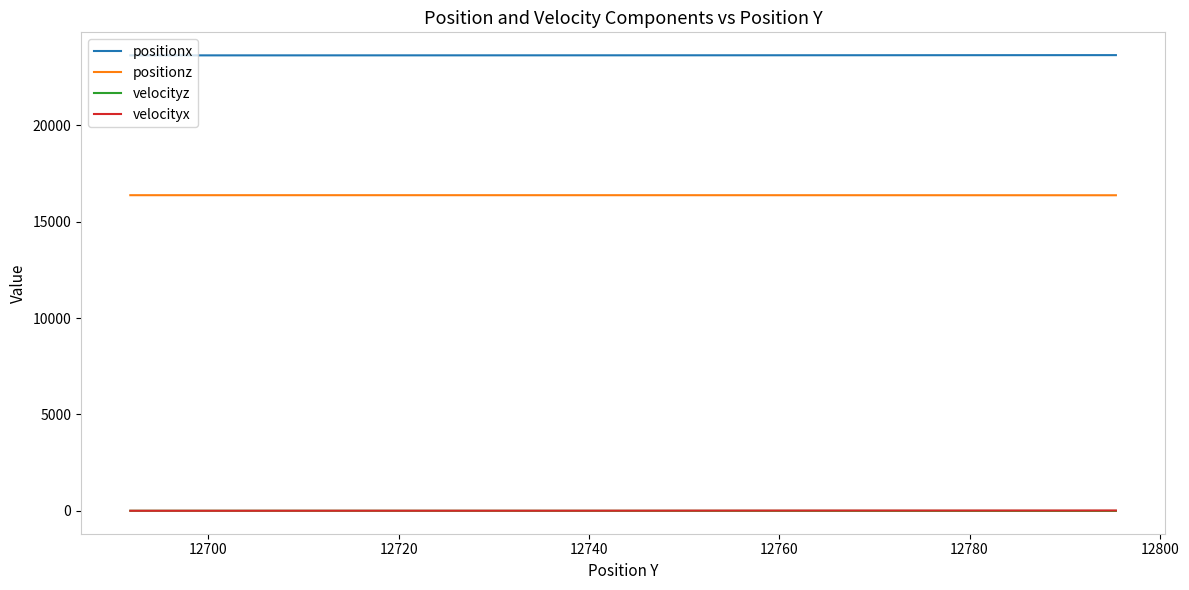

What is the greatest value displayed?

23647.1